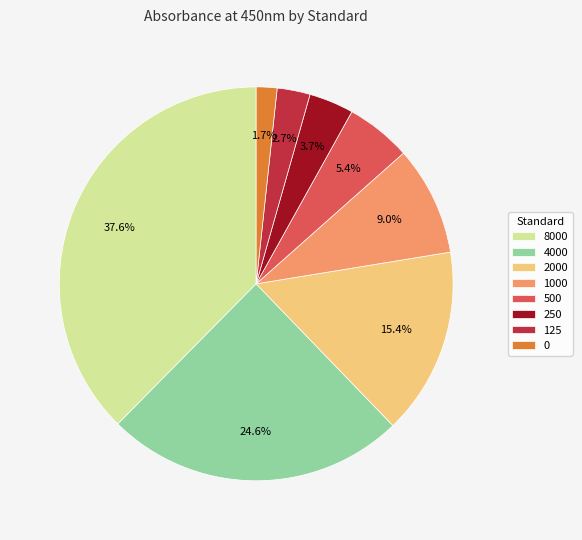

How many slices are in this pie chart?

8